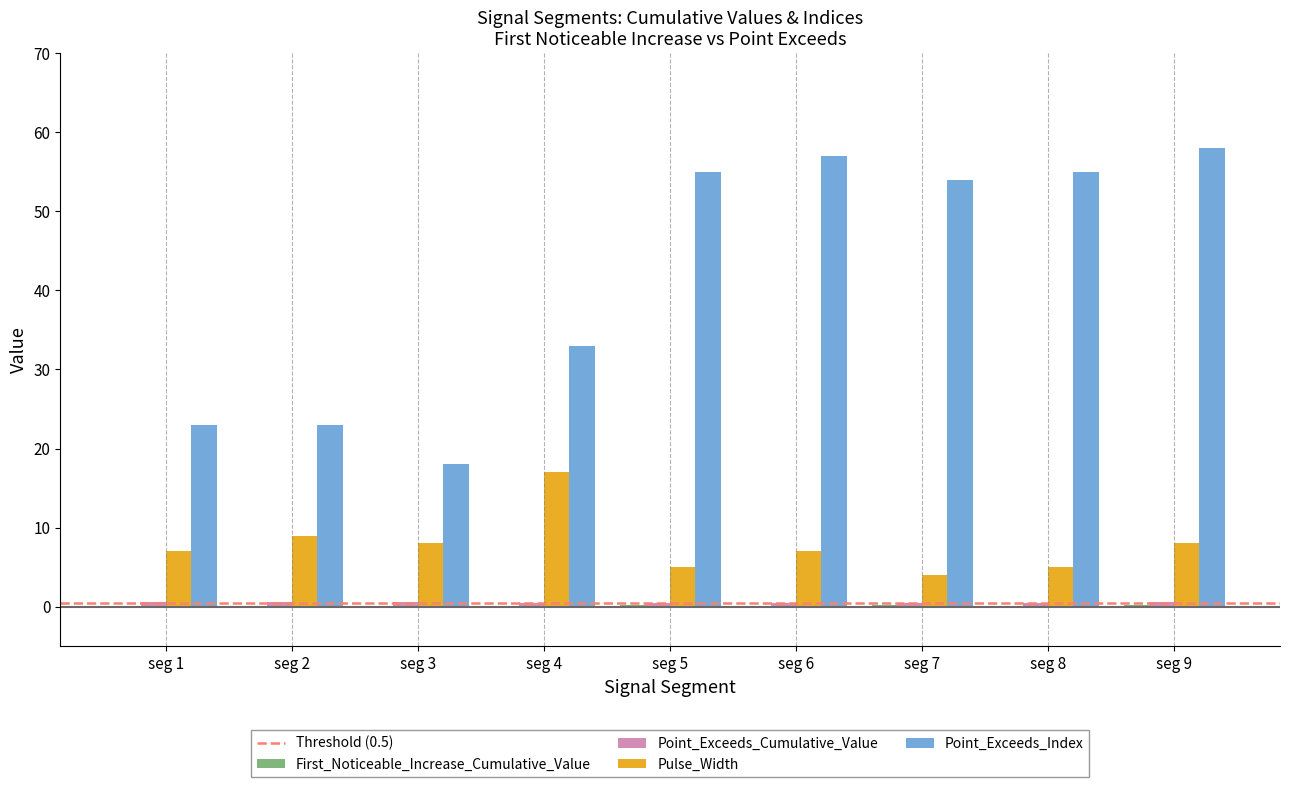

At which label is Point_Exceeds_Index closest to 38?

seg 4